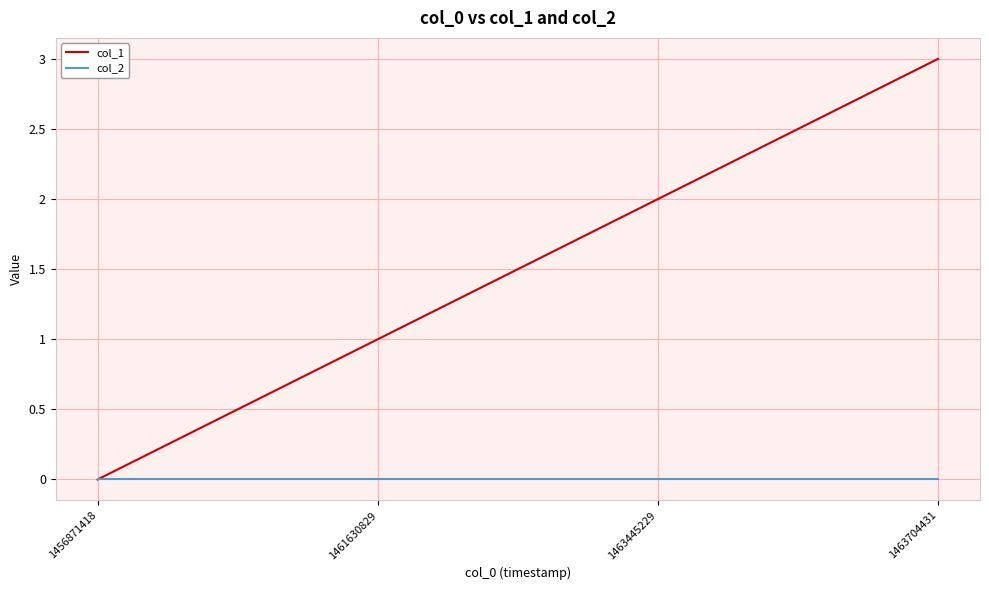

At which category is the sum across all series the highest?

1463704431